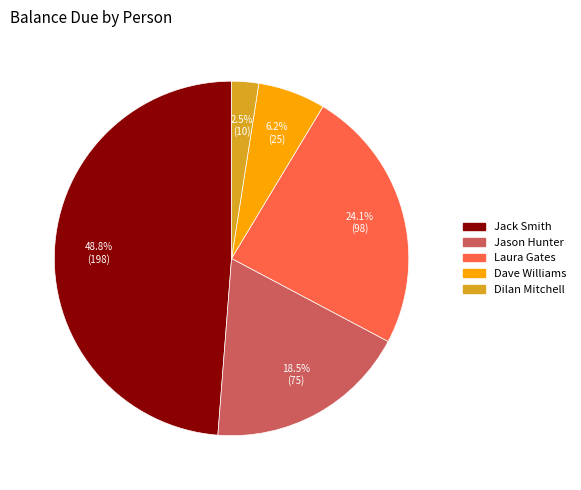

To the nearest percent, what is the difference between the largest and smallest slice percentages?

46%